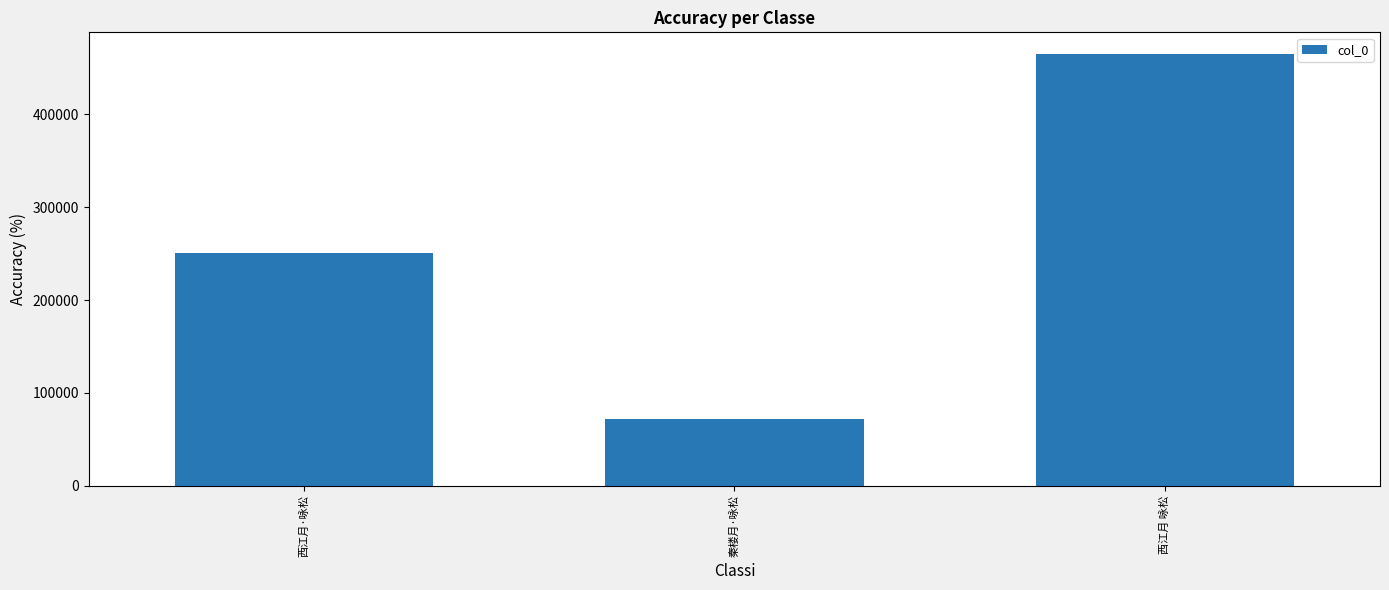

How many series are shown in this chart?

1